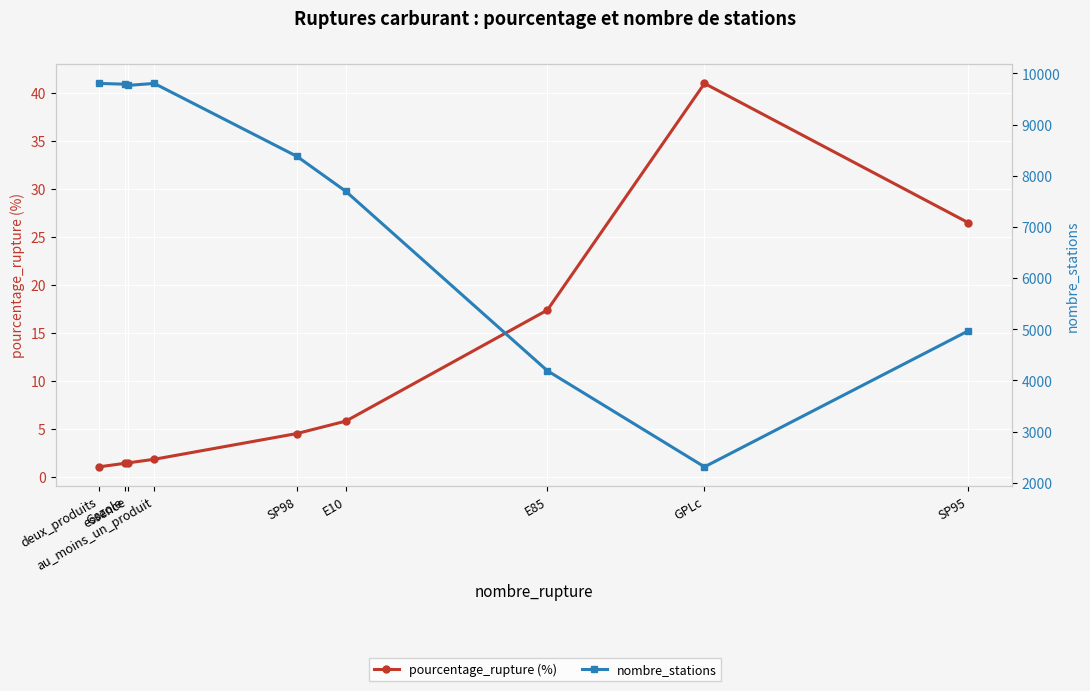

What is the value of the nombre_stations point at the 1st from the left?

9805.0